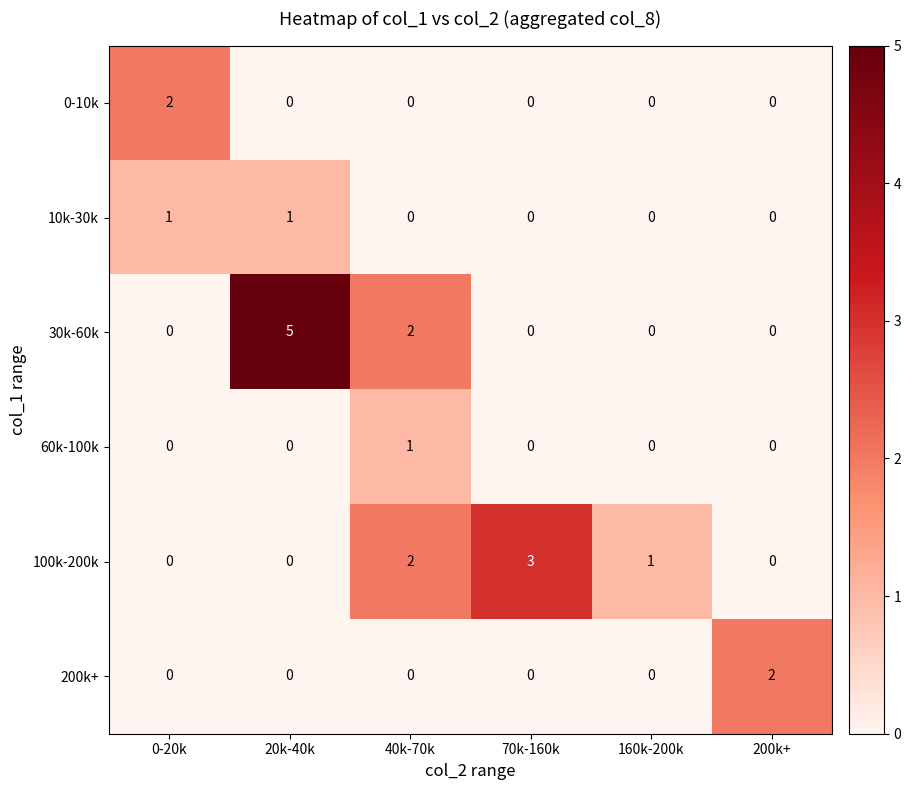

How many positive values does the 100k-200k series have?

3